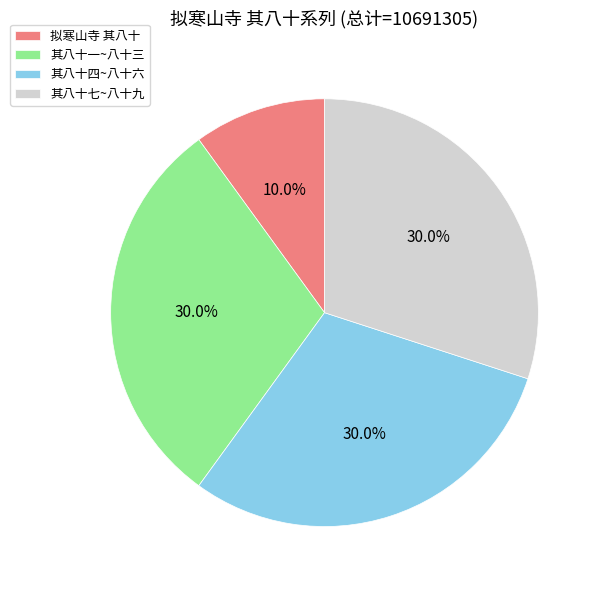

Which slice is the smallest?

拟寒山寺 其八十